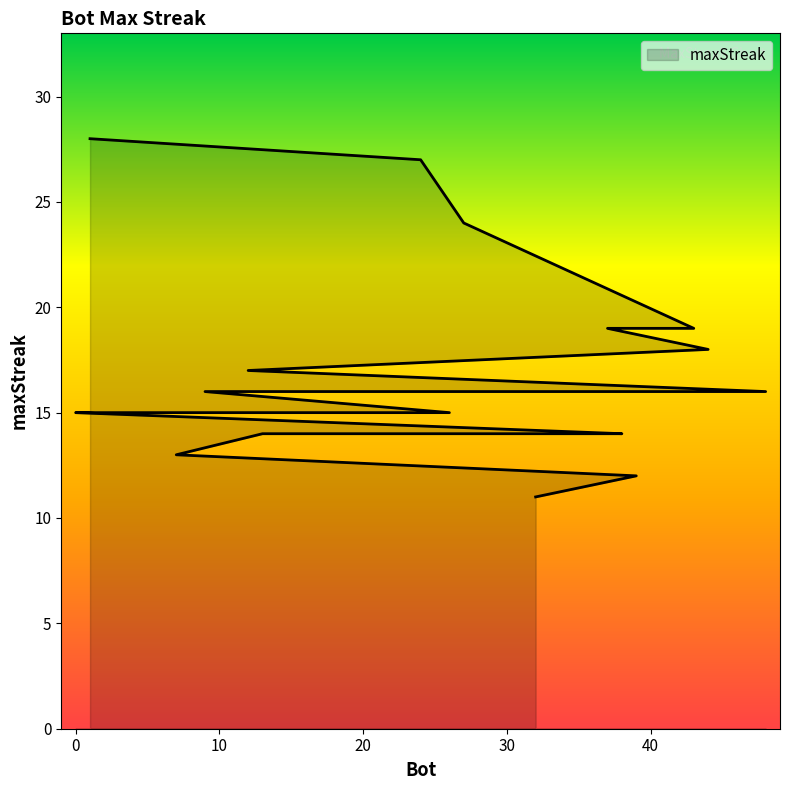

The value at 12 is 17. True or false?

True